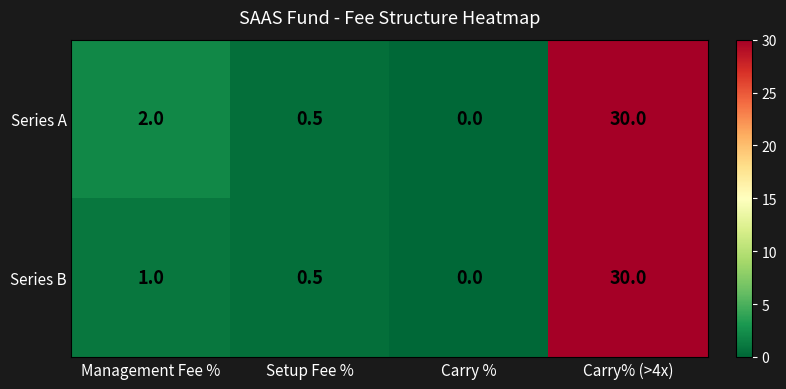

The value of Series A at Carry% (>4x) is 8.0. True or false?

False